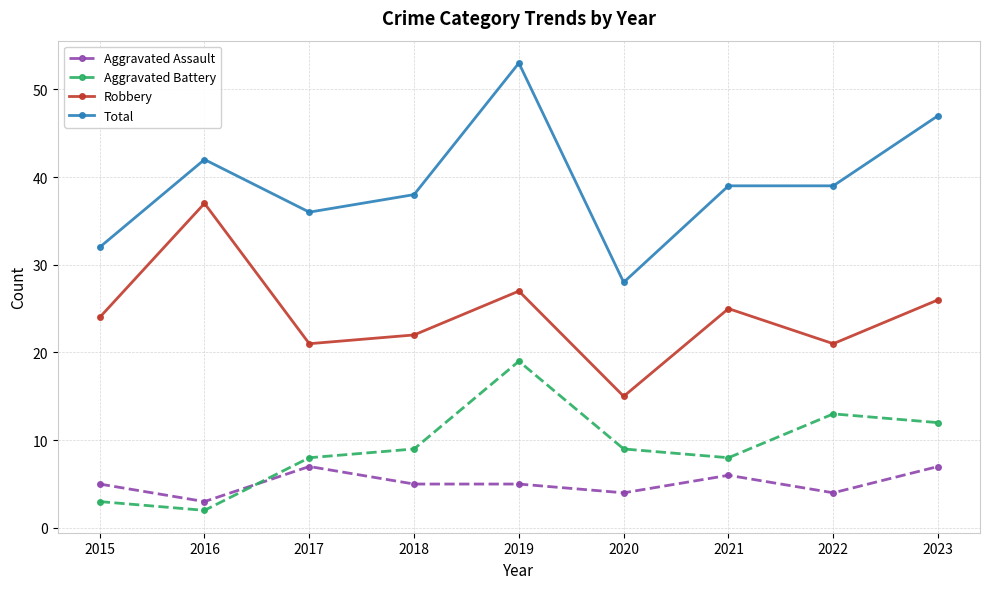

The Aggravated Assault series shows 6 at 2022. True or false?

False